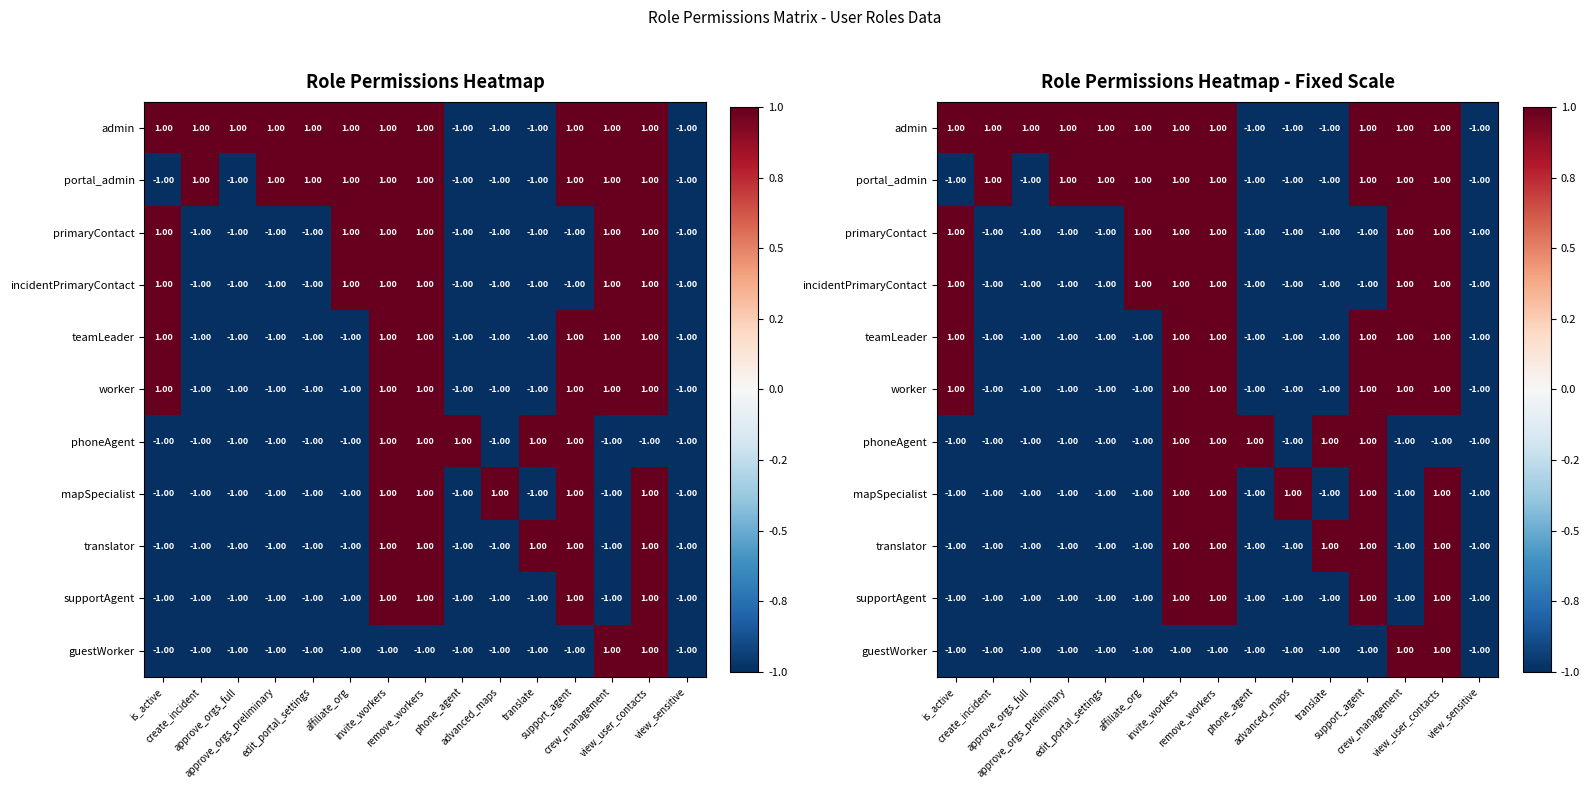

At which category does the chart reach its peak across all series?

is_active